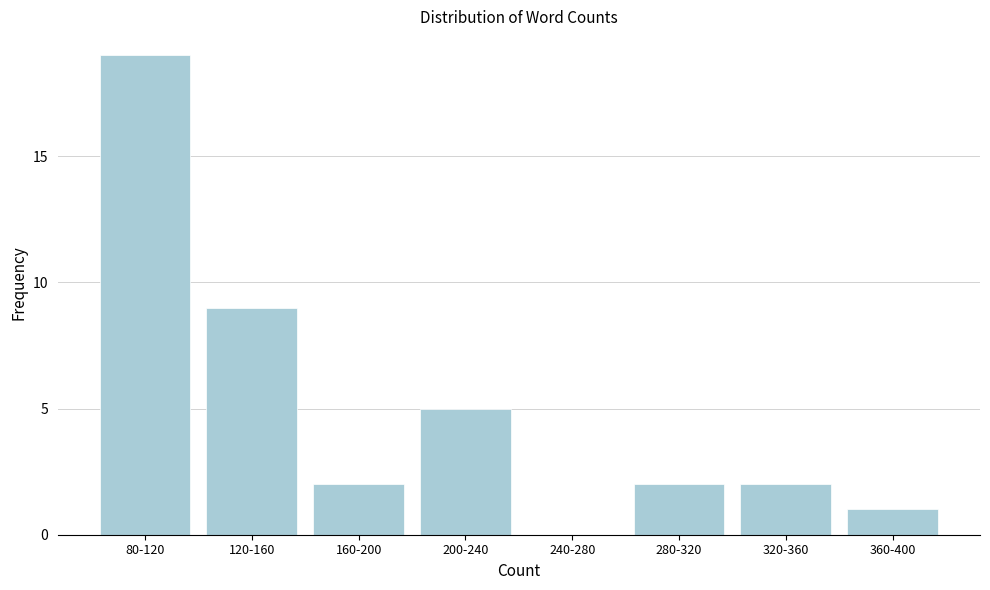

Reading left to right, list all the values displayed in this chart.

80-120=19	120-160=9	160-200=2	200-240=5	240-280=0	280-320=2	320-360=2	360-400=1